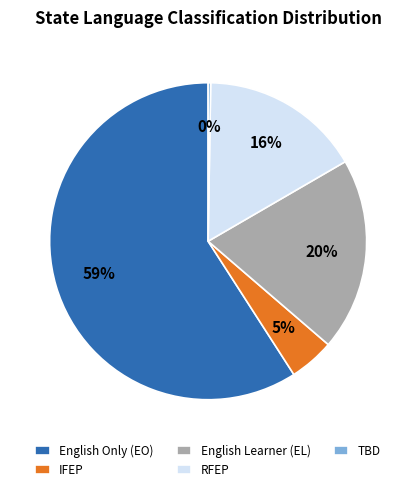

Is the sum of IFEP and English Learner (EL) greater than half?

No